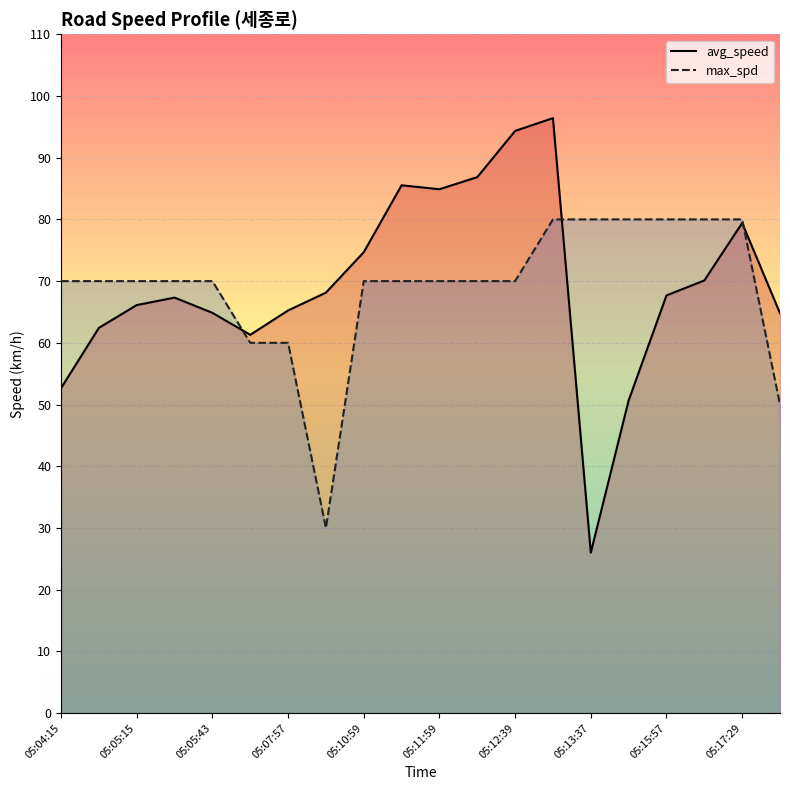

How many intersections are there between max_spd and avg_speed?

3